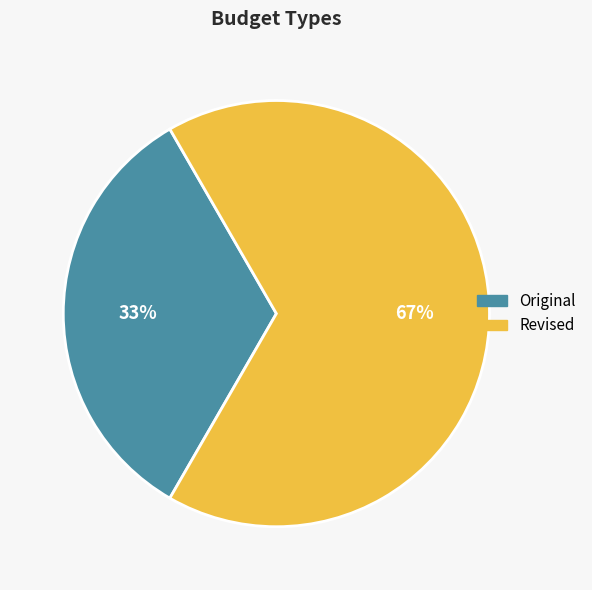

How many segments does this pie chart have?

2